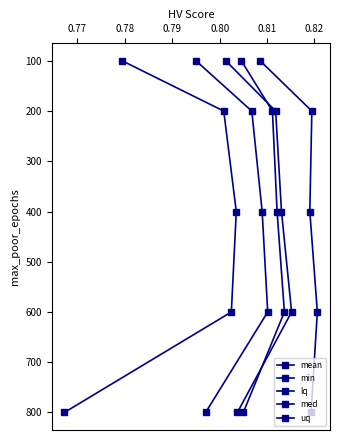

What is the value of the min point at the 3rd from the left?

400